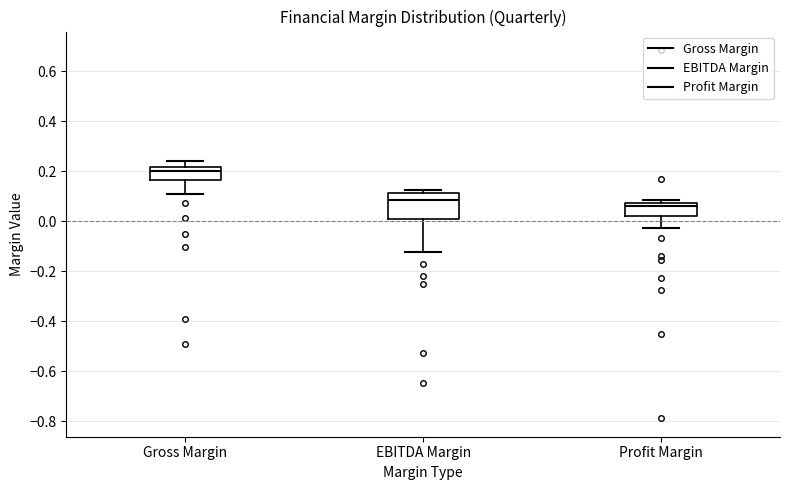

Which box's median line is the highest?

Gross Margin